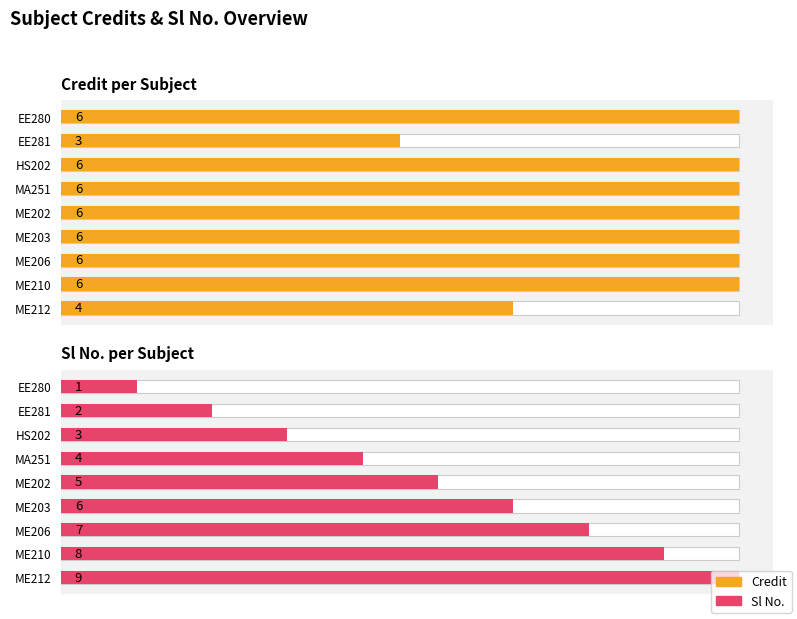

What is the smallest value displayed?

1